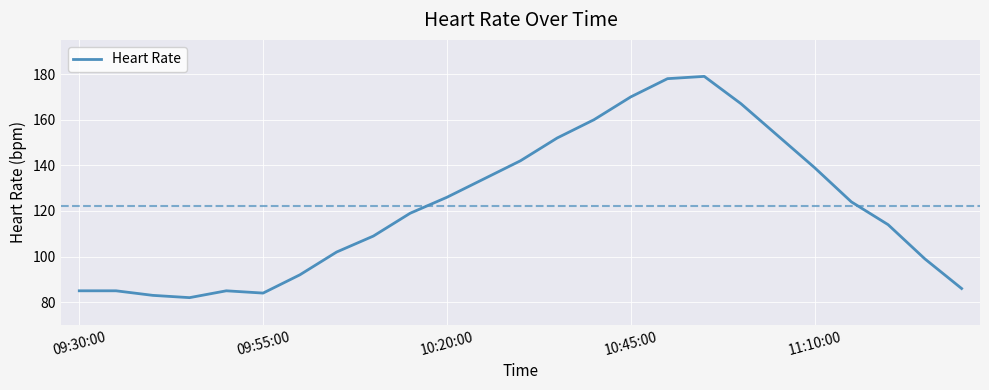

What is the smallest value displayed?

82